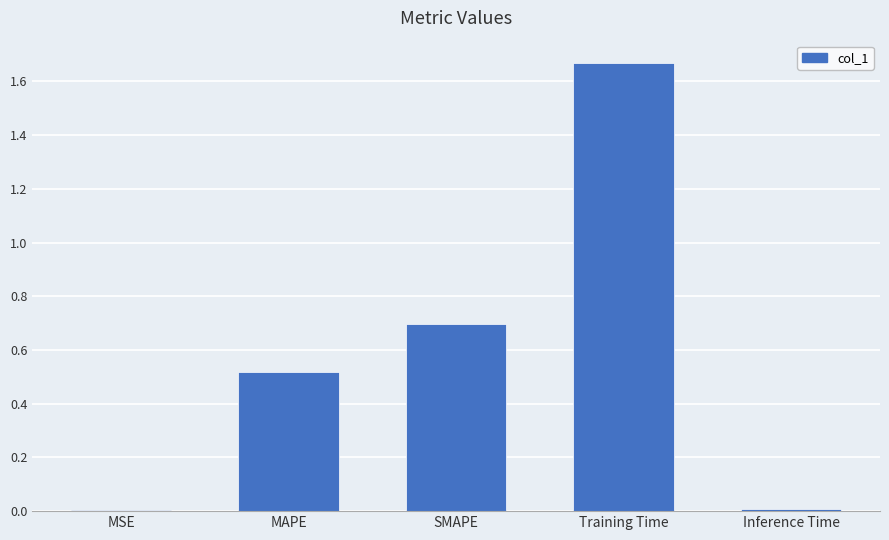

Between SMAPE and Inference Time, which is larger?

SMAPE